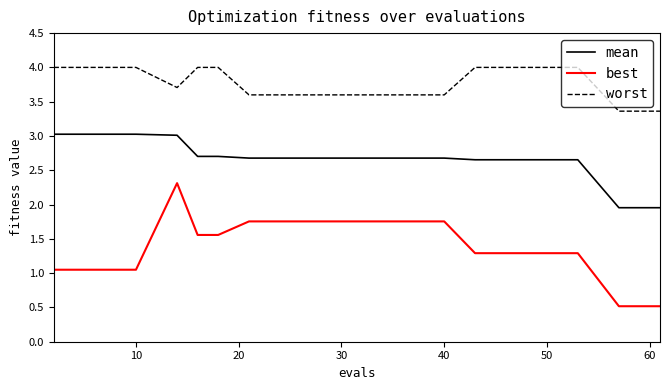

True or false: best and worst intersect in this chart.

False